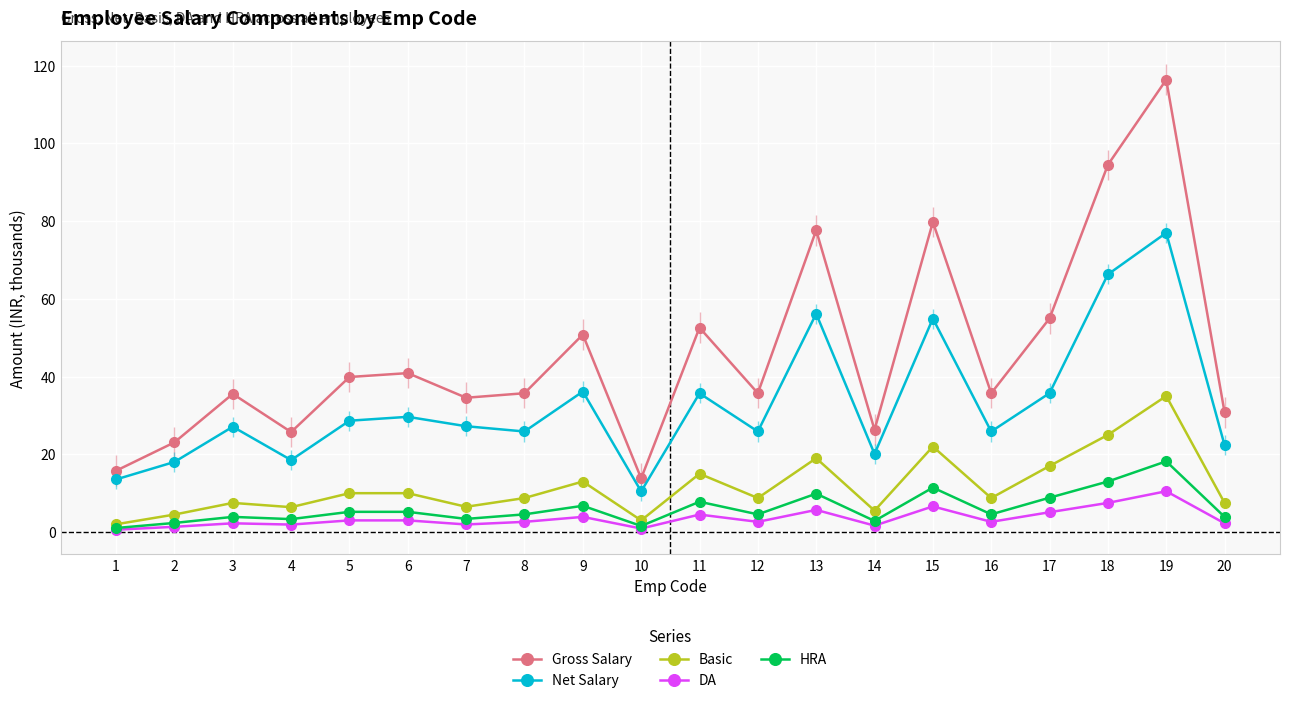

True or false: Basic has a value of 1.5 at 3.

False